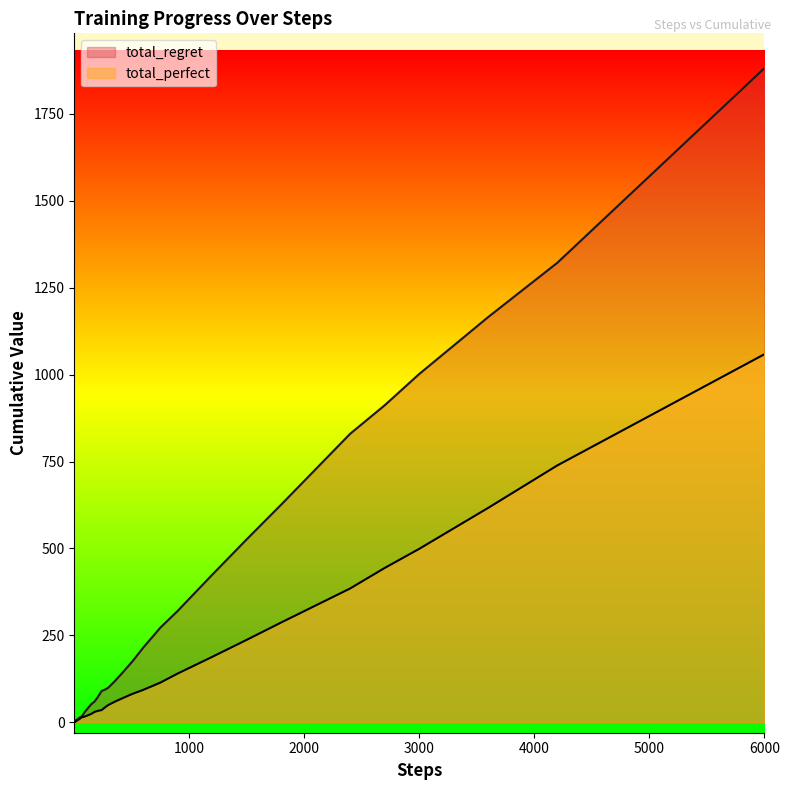

List the series in order of their peak value, highest first.

total_regret, total_perfect